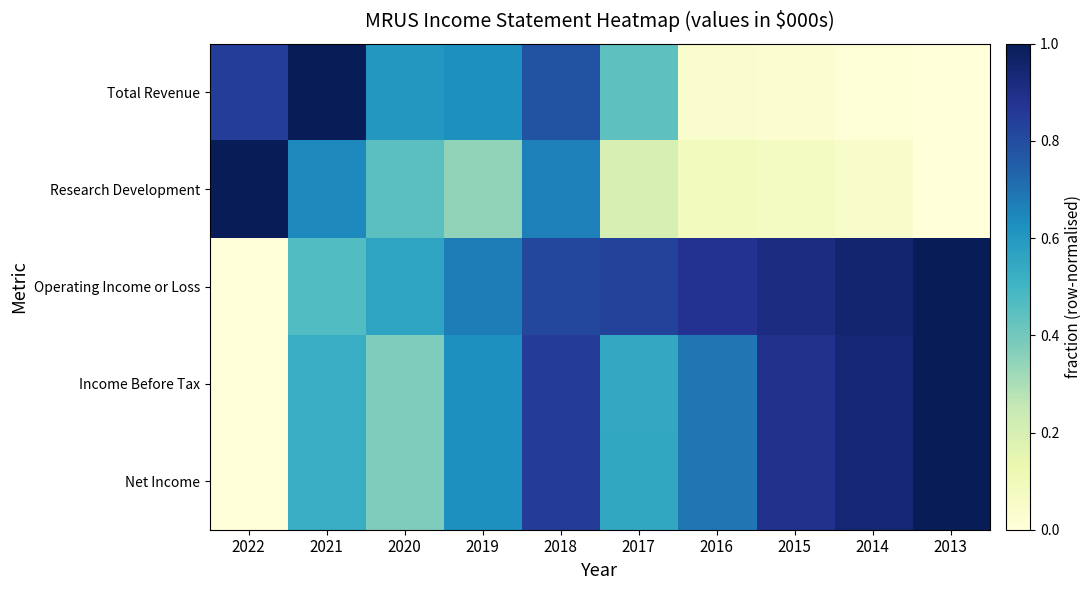

Which category has the lowest value across all series?

2013